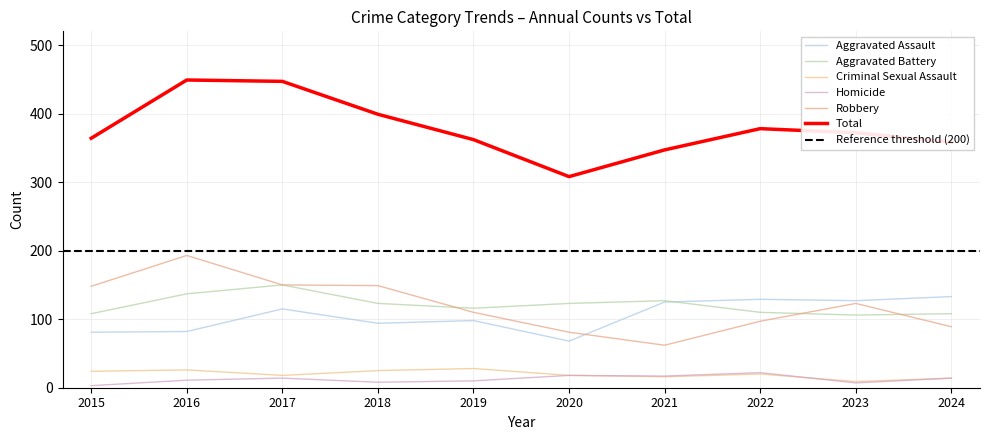

Rank the series by their maximum value, from highest to lowest.

Total, Robbery, Aggravated Battery, Aggravated Assault, Criminal Sexual Assault, Homicide